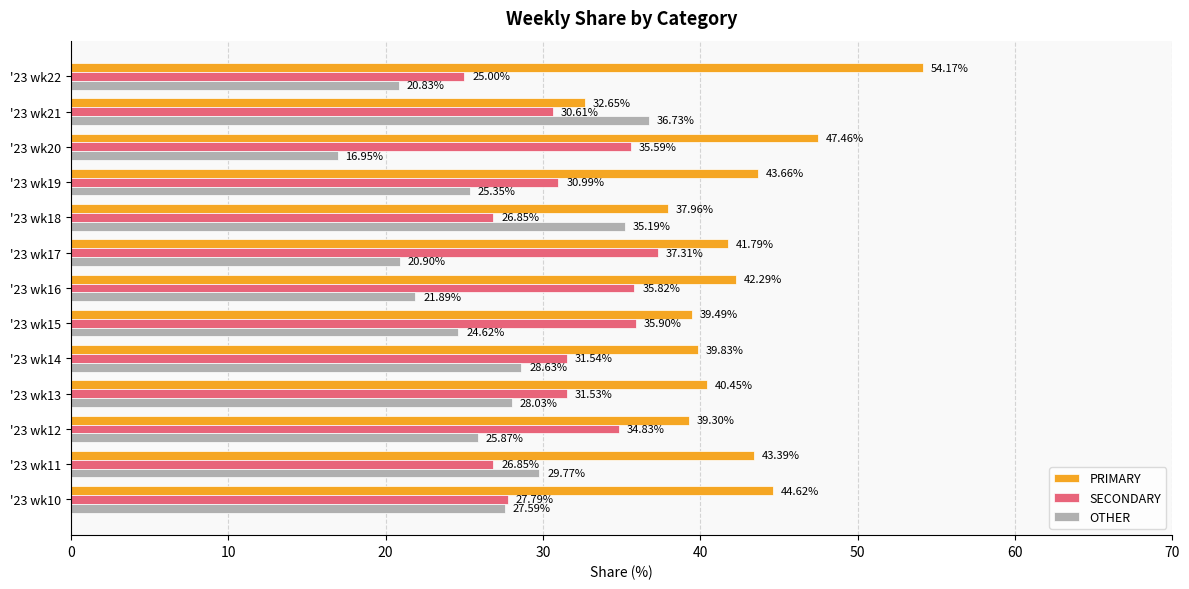

At which label is SECONDARY closest to 31?

'23 wk19